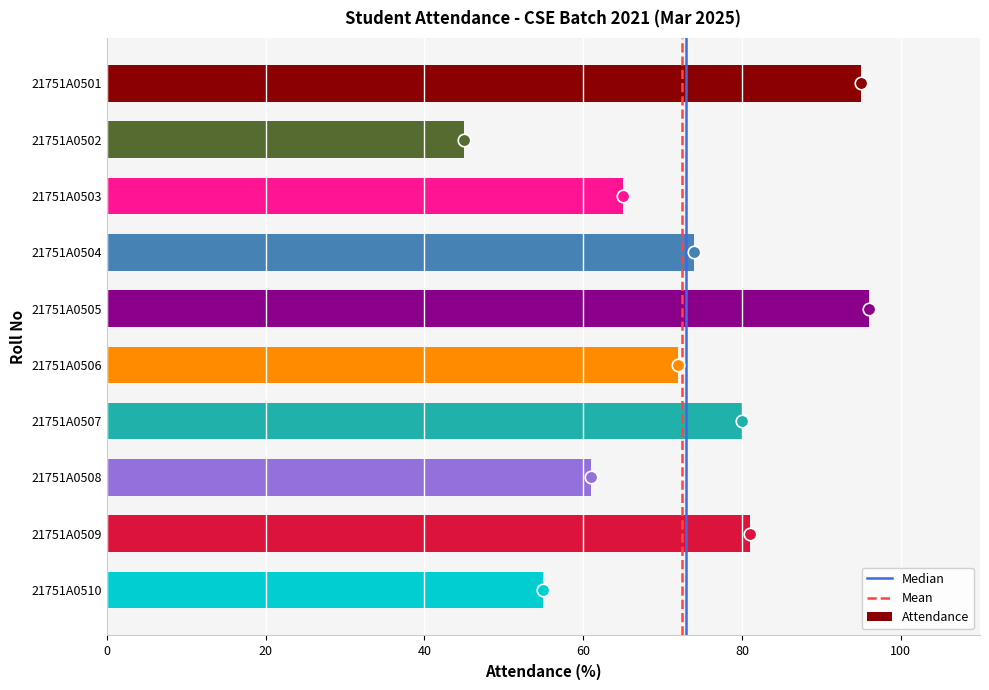

Between 21751A0501 and 21751A0507, which is larger?

21751A0501